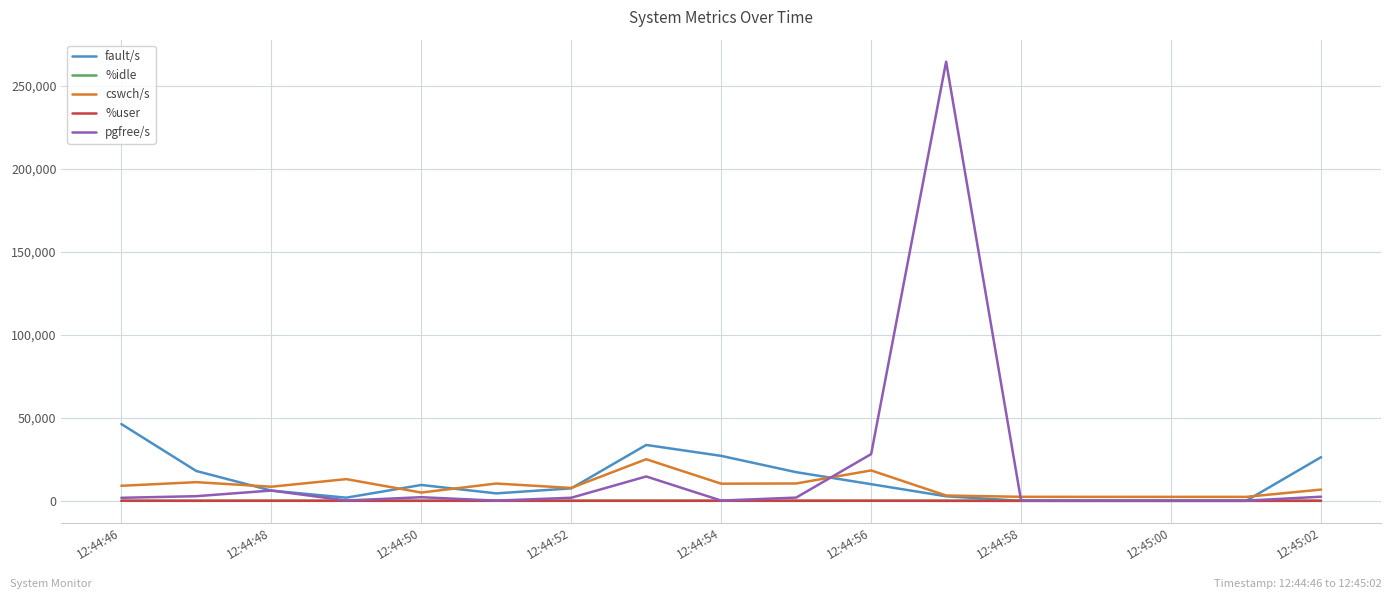

What is the maximum value shown in the chart?

264385.0